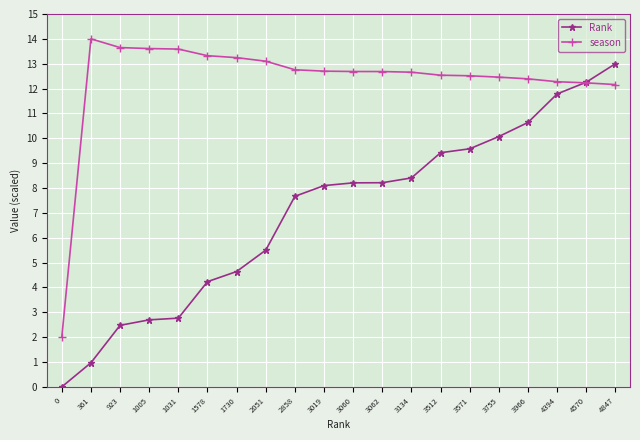

How many lines are shown in the chart?

2